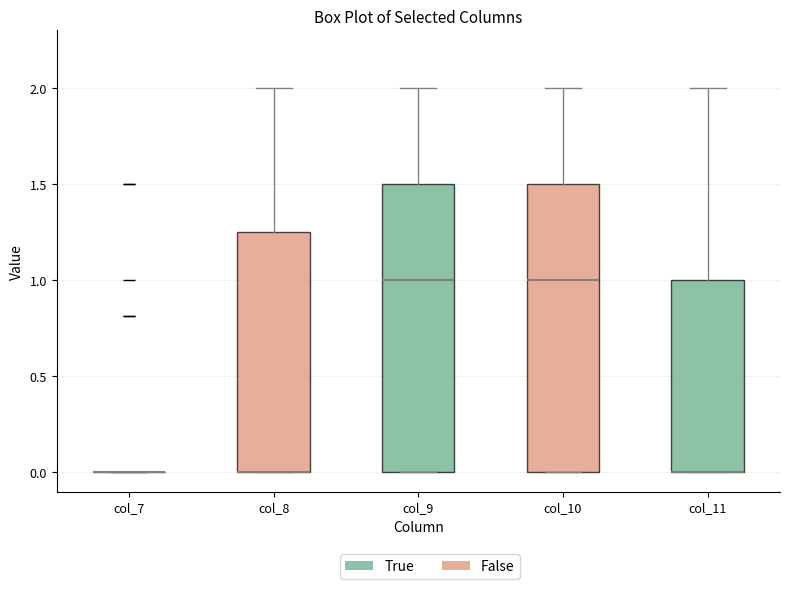

Reading left to right, read every box against the y-axis: the position of its median line, the range the box covers, and the ends of its whiskers. The values are not printed on the chart, so give them approximately, as read against the axis.

col_7: box collapsed to a line at 0.00, whiskers 0.00 to 0.00
col_8: median 0.00 (drawn on the box's lower edge), box 0.00 to 1.25, whiskers 0.00 to 2.00
col_9: median 1.00, box 0.00 to 1.50, whiskers 0.00 to 2.00
col_10: median 1.00, box 0.00 to 1.50, whiskers 0.00 to 2.00
col_11: median 0.00 (drawn on the box's lower edge), box 0.00 to 1.00, whiskers 0.00 to 2.00